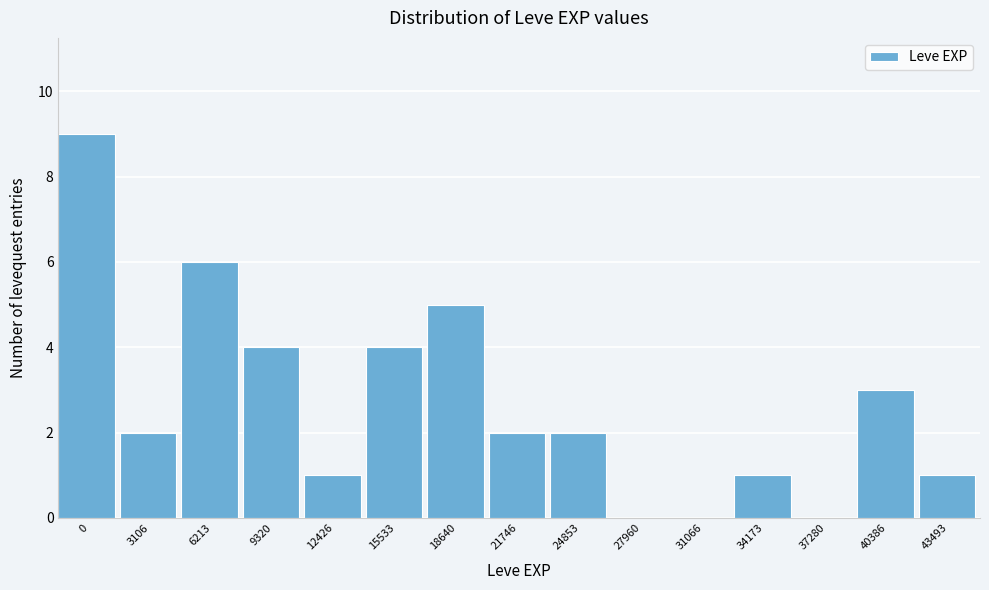

Reading left to right, what are all the values shown in this chart?

0=9	3106=2	6213=6	9320=4	12426=1	15533=4	18640=5	21746=2	24853=2	27960=0	31066=0	34173=1	37280=0	40386=3	43493=1